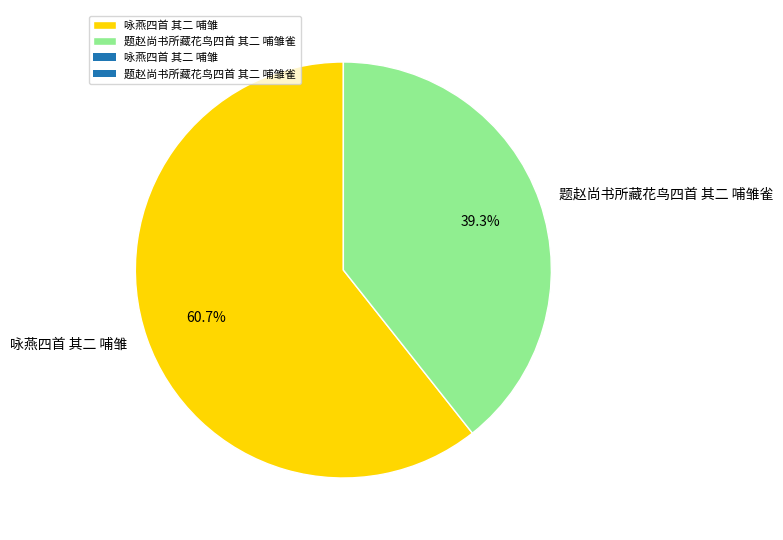

What is the ratio of the value at 咏燕四首 其二 哺雏 to the value at 题赵尚书所藏花鸟四首 其二 哺雏雀?

1.5